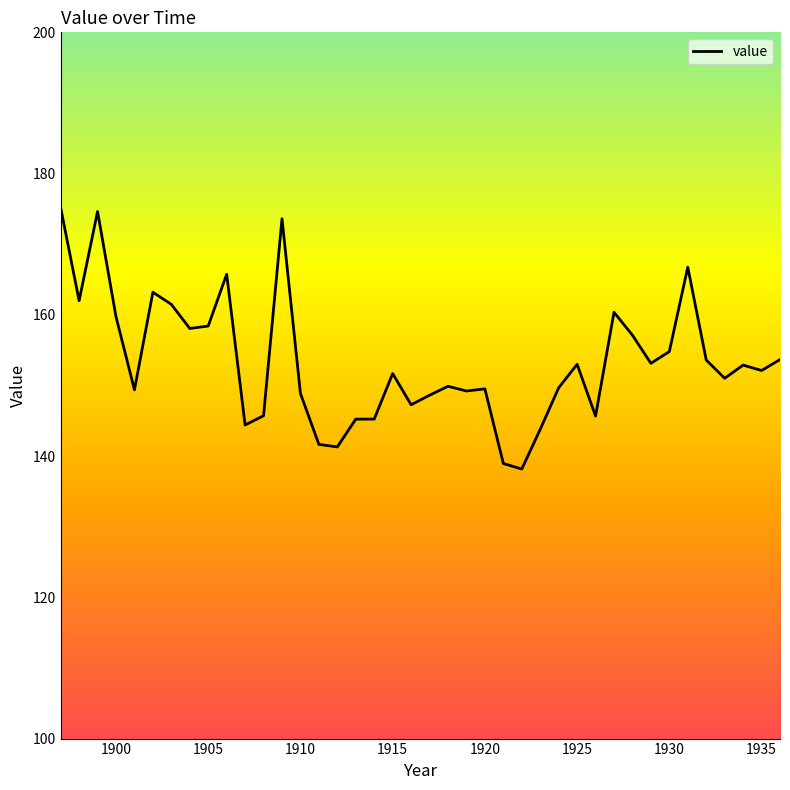

Count the number of data series in this chart.

1